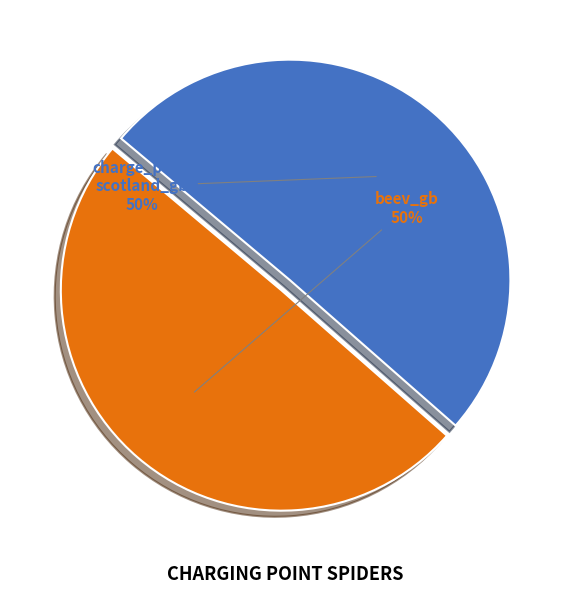

To the nearest percent, what is the average slice percentage?

50%